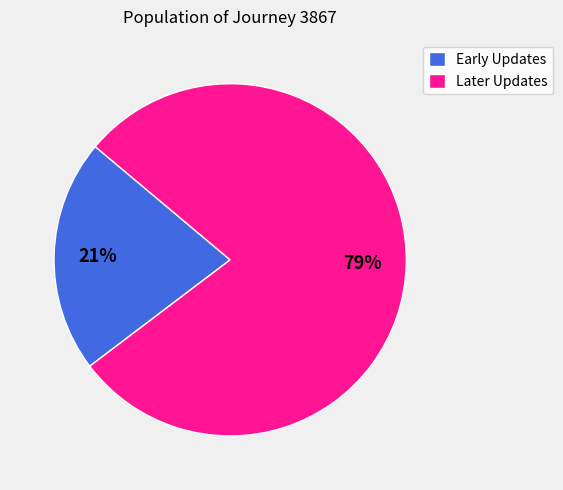

To the nearest percent, what percentage of the pie is Early Updates?

21%